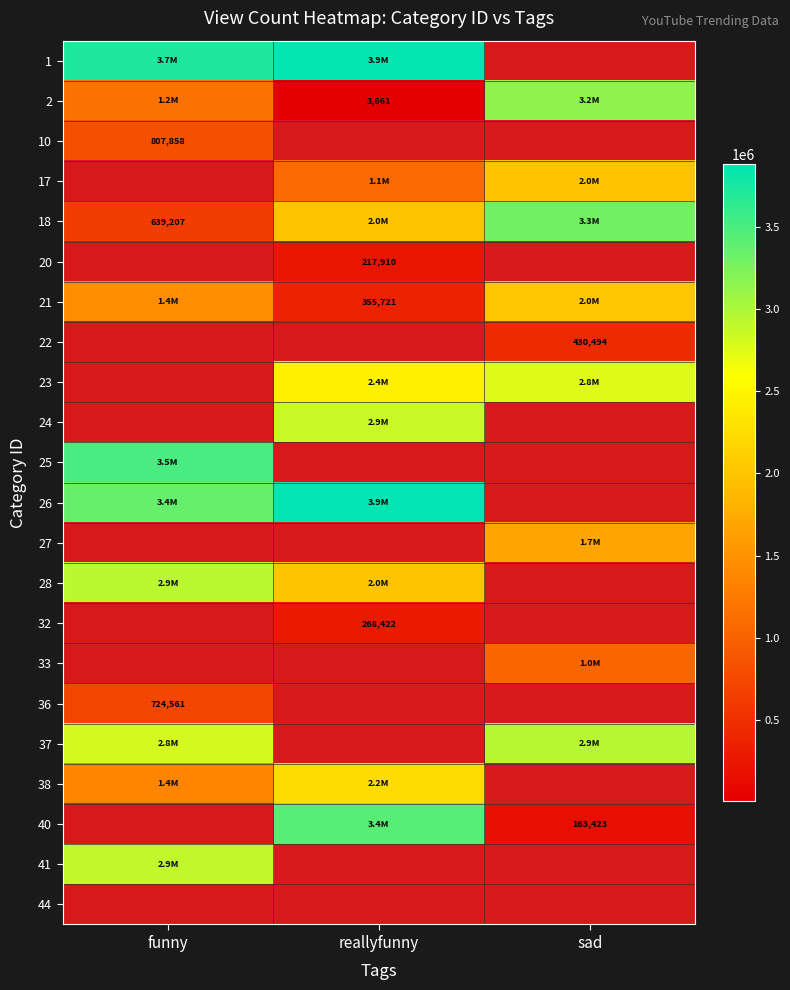

True or false: 20 has a value of 132990 at reallyfunny.

False